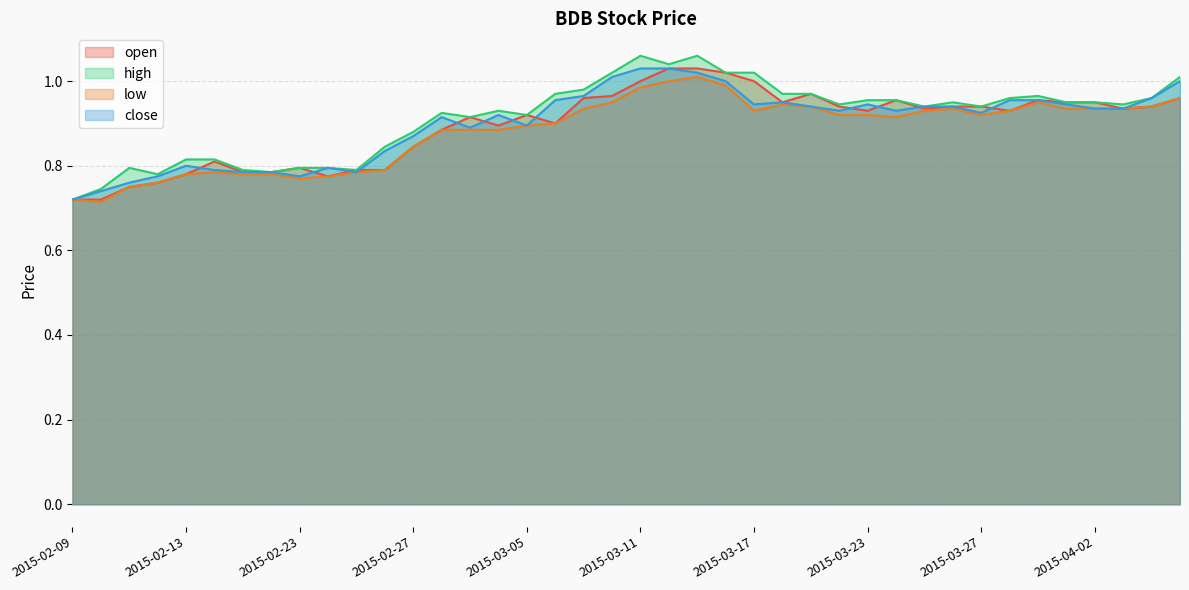

What is the label of the 27th point from the right?

2015-03-02